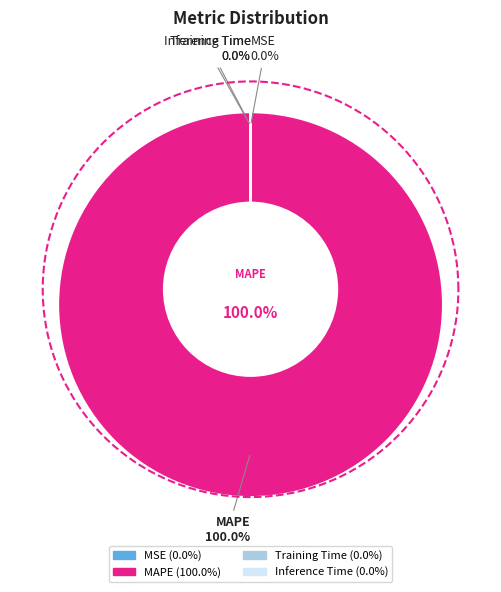

To the nearest percent, what percentage of the pie is MAPE?

100%